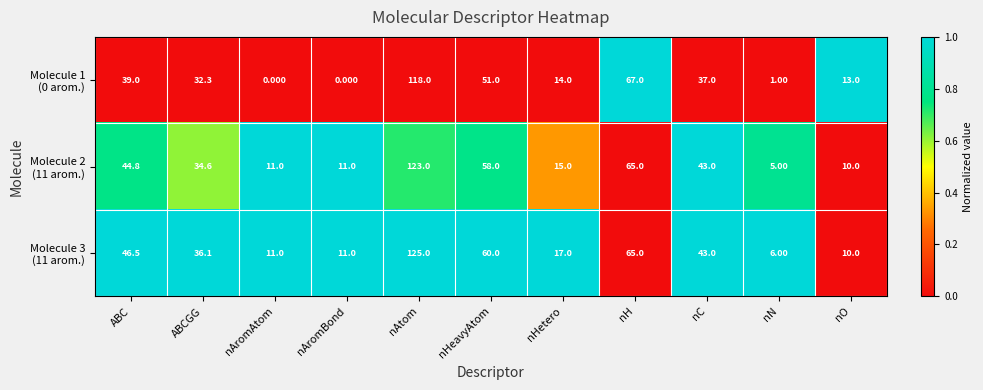

Which label corresponds to the largest value in the chart?

nAtom